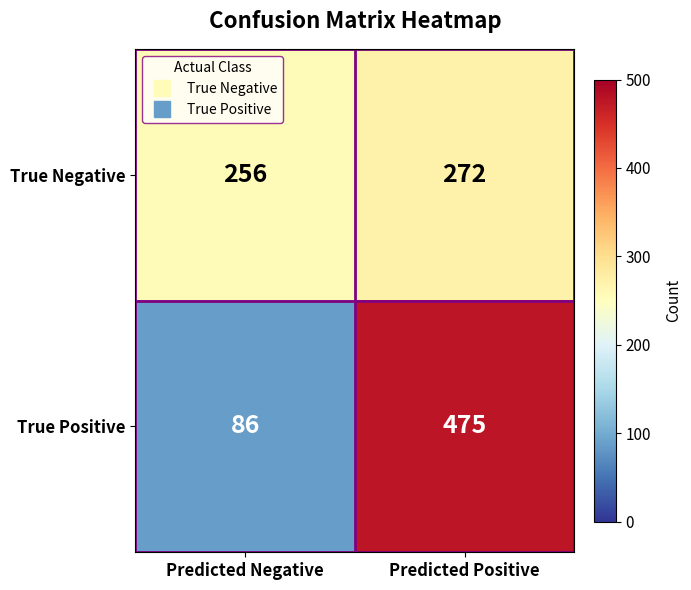

What is the spread (max minus min) of values at Predicted Negative?

170